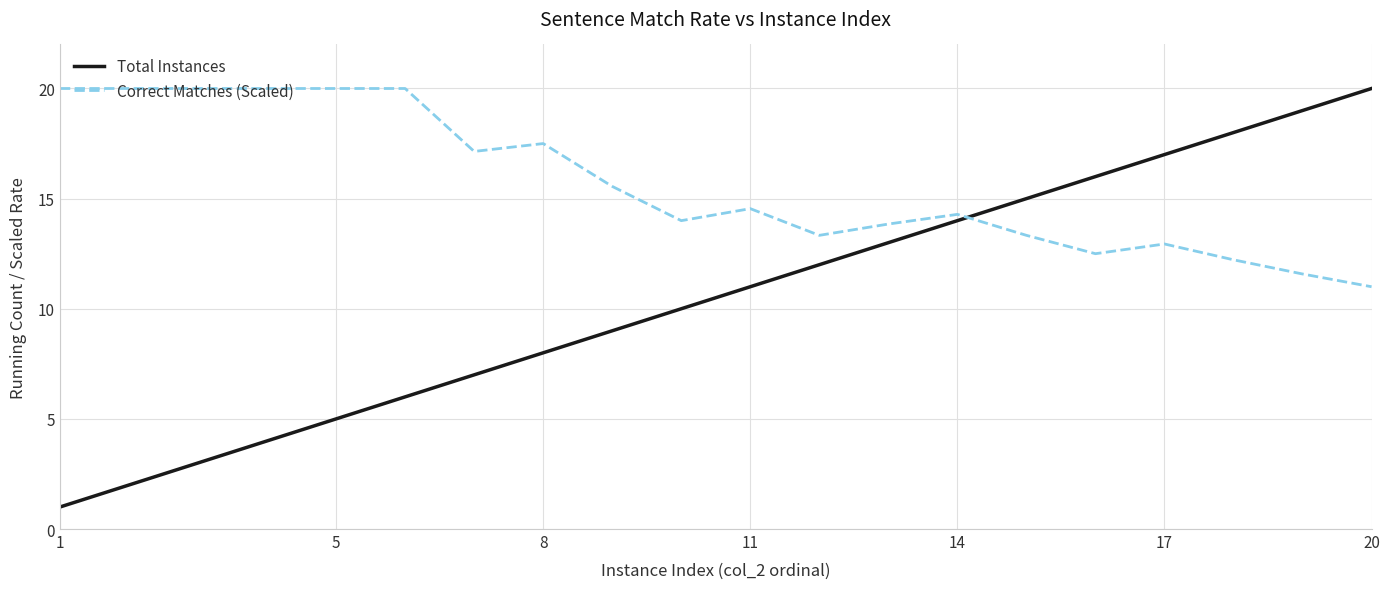

Which series has the largest range (max minus min)?

Total Instances